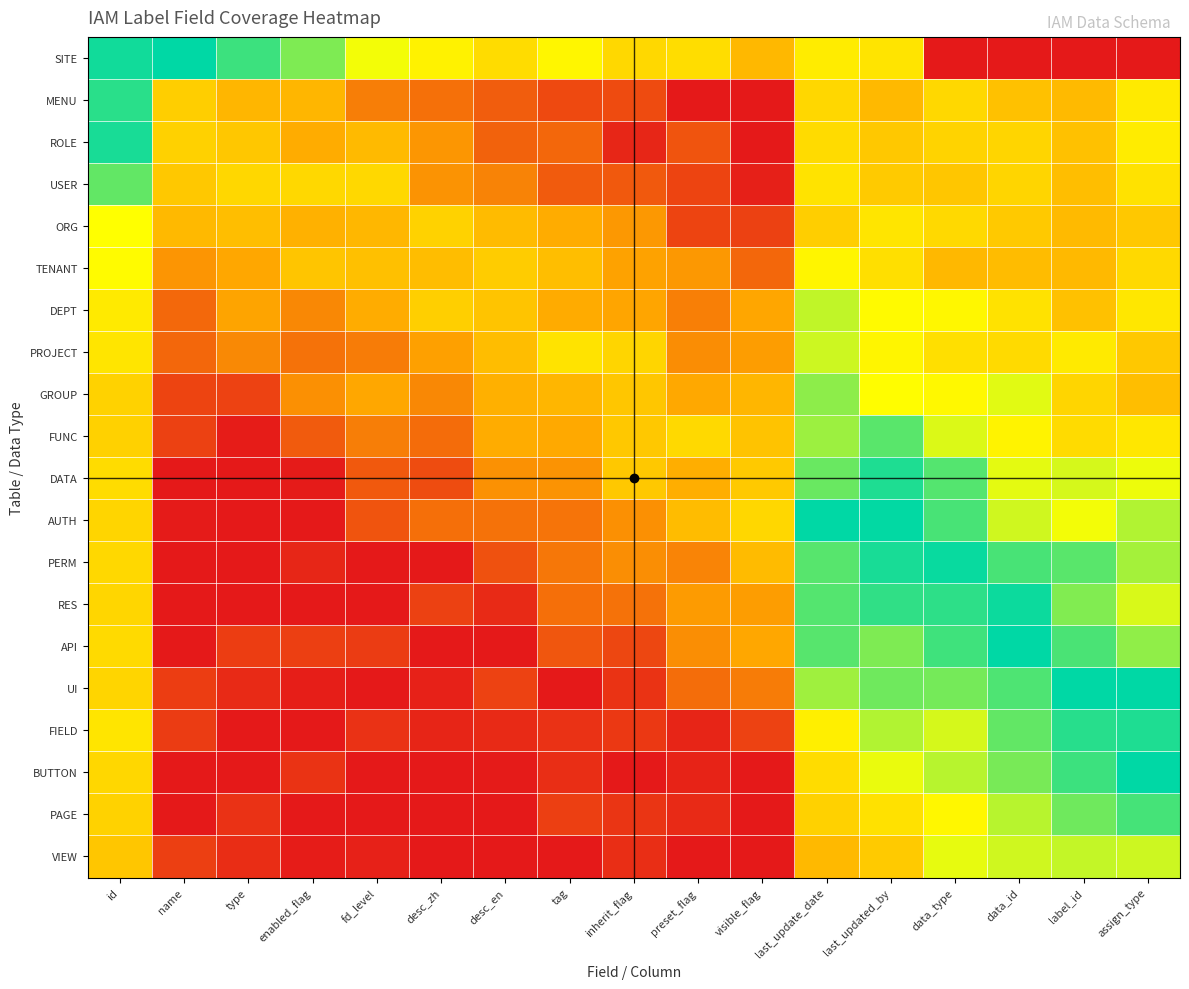

Reading left to right, list all the values displayed in this chart.

SITE: id=1.0	name=1.0	type=0.9	enabled_flag=0.8	fd_level=0.7	desc_zh=0.6	desc_en=0.5	tag=0.6	inherit_flag=0.5	preset_flag=0.5	visible_flag=0.4	last_update_date=0.6	last_updated_by=0.6	data_type=0.0	data_id=0.0	label_id=0.0	assign_type=0.0
MENU: id=0.9	name=0.5	type=0.4	enabled_flag=0.4	fd_level=0.2	desc_zh=0.2	desc_en=0.2	tag=0.1	inherit_flag=0.1	preset_flag=0.0	visible_flag=0.0	last_update_date=0.5	last_updated_by=0.4	data_type=0.5	data_id=0.4	label_id=0.4	assign_type=0.6
ROLE: id=1.0	name=0.5	type=0.5	enabled_flag=0.4	fd_level=0.4	desc_zh=0.3	desc_en=0.2	tag=0.2	inherit_flag=0.0	preset_flag=0.1	visible_flag=0.0	last_update_date=0.5	last_updated_by=0.5	data_type=0.5	data_id=0.5	label_id=0.4	assign_type=0.6
USER: id=0.9	name=0.5	type=0.5	enabled_flag=0.5	fd_level=0.5	desc_zh=0.3	desc_en=0.3	tag=0.2	inherit_flag=0.2	preset_flag=0.1	visible_flag=0.0	last_update_date=0.6	last_updated_by=0.5	data_type=0.5	data_id=0.5	label_id=0.4	assign_type=0.6
ORG: id=0.7	name=0.4	type=0.4	enabled_flag=0.4	fd_level=0.4	desc_zh=0.5	desc_en=0.4	tag=0.4	inherit_flag=0.3	preset_flag=0.1	visible_flag=0.1	last_update_date=0.5	last_updated_by=0.6	data_type=0.5	data_id=0.5	label_id=0.4	assign_type=0.5
TENANT: id=0.7	name=0.3	type=0.3	enabled_flag=0.5	fd_level=0.4	desc_zh=0.4	desc_en=0.5	tag=0.4	inherit_flag=0.3	preset_flag=0.3	visible_flag=0.2	last_update_date=0.6	last_updated_by=0.5	data_type=0.4	data_id=0.4	label_id=0.4	assign_type=0.5
DEPT: id=0.6	name=0.2	type=0.3	enabled_flag=0.3	fd_level=0.4	desc_zh=0.5	desc_en=0.4	tag=0.4	inherit_flag=0.3	preset_flag=0.2	visible_flag=0.3	last_update_date=0.7	last_updated_by=0.7	data_type=0.6	data_id=0.6	label_id=0.4	assign_type=0.6
PROJECT: id=0.6	name=0.2	type=0.3	enabled_flag=0.2	fd_level=0.2	desc_zh=0.3	desc_en=0.4	tag=0.6	inherit_flag=0.5	preset_flag=0.3	visible_flag=0.3	last_update_date=0.7	last_updated_by=0.6	data_type=0.5	data_id=0.5	label_id=0.6	assign_type=0.5
GROUP: id=0.5	name=0.1	type=0.1	enabled_flag=0.3	fd_level=0.3	desc_zh=0.3	desc_en=0.4	tag=0.4	inherit_flag=0.5	preset_flag=0.3	visible_flag=0.4	last_update_date=0.8	last_updated_by=0.7	data_type=0.6	data_id=0.7	label_id=0.5	assign_type=0.4
FUNC: id=0.5	name=0.1	type=0.0	enabled_flag=0.2	fd_level=0.2	desc_zh=0.2	desc_en=0.4	tag=0.3	inherit_flag=0.5	preset_flag=0.5	visible_flag=0.4	last_update_date=0.8	last_updated_by=0.9	data_type=0.7	data_id=0.6	label_id=0.5	assign_type=0.6
DATA: id=0.5	name=0.0	type=0.0	enabled_flag=0.0	fd_level=0.2	desc_zh=0.1	desc_en=0.3	tag=0.3	inherit_flag=0.5	preset_flag=0.4	visible_flag=0.5	last_update_date=0.9	last_updated_by=1.0	data_type=0.9	data_id=0.7	label_id=0.7	assign_type=0.7
AUTH: id=0.5	name=0.0	type=0.0	enabled_flag=0.0	fd_level=0.1	desc_zh=0.2	desc_en=0.2	tag=0.2	inherit_flag=0.3	preset_flag=0.4	visible_flag=0.5	last_update_date=1.0	last_updated_by=1.0	data_type=0.9	data_id=0.7	label_id=0.7	assign_type=0.8
PERM: id=0.5	name=0.0	type=0.0	enabled_flag=0.0	fd_level=0.0	desc_zh=0.0	desc_en=0.1	tag=0.2	inherit_flag=0.3	preset_flag=0.3	visible_flag=0.4	last_update_date=0.9	last_updated_by=1.0	data_type=1.0	data_id=0.9	label_id=0.9	assign_type=0.8
RES: id=0.5	name=0.0	type=0.0	enabled_flag=0.0	fd_level=0.0	desc_zh=0.1	desc_en=0.0	tag=0.2	inherit_flag=0.2	preset_flag=0.3	visible_flag=0.3	last_update_date=0.9	last_updated_by=0.9	data_type=0.9	data_id=1.0	label_id=0.8	assign_type=0.7
API: id=0.5	name=0.0	type=0.1	enabled_flag=0.1	fd_level=0.1	desc_zh=0.0	desc_en=0.0	tag=0.1	inherit_flag=0.1	preset_flag=0.3	visible_flag=0.3	last_update_date=0.9	last_updated_by=0.8	data_type=0.9	data_id=1.0	label_id=0.9	assign_type=0.8
UI: id=0.5	name=0.1	type=0.0	enabled_flag=0.0	fd_level=0.0	desc_zh=0.0	desc_en=0.1	tag=0.0	inherit_flag=0.1	preset_flag=0.2	visible_flag=0.2	last_update_date=0.8	last_updated_by=0.9	data_type=0.8	data_id=0.9	label_id=1.0	assign_type=1.0
FIELD: id=0.6	name=0.1	type=0.0	enabled_flag=0.0	fd_level=0.1	desc_zh=0.0	desc_en=0.0	tag=0.1	inherit_flag=0.1	preset_flag=0.0	visible_flag=0.1	last_update_date=0.6	last_updated_by=0.8	data_type=0.7	data_id=0.9	label_id=0.9	assign_type=1.0
BUTTON: id=0.5	name=0.0	type=0.0	enabled_flag=0.1	fd_level=0.0	desc_zh=0.0	desc_en=0.0	tag=0.1	inherit_flag=0.0	preset_flag=0.0	visible_flag=0.0	last_update_date=0.5	last_updated_by=0.7	data_type=0.8	data_id=0.8	label_id=0.9	assign_type=1.0
PAGE: id=0.5	name=0.0	type=0.1	enabled_flag=0.0	fd_level=0.0	desc_zh=0.0	desc_en=0.0	tag=0.1	inherit_flag=0.1	preset_flag=0.0	visible_flag=0.0	last_update_date=0.5	last_updated_by=0.6	data_type=0.6	data_id=0.8	label_id=0.9	assign_type=0.9
VIEW: id=0.5	name=0.1	type=0.0	enabled_flag=0.0	fd_level=0.0	desc_zh=0.0	desc_en=0.0	tag=0.0	inherit_flag=0.1	preset_flag=0.0	visible_flag=0.0	last_update_date=0.4	last_updated_by=0.5	data_type=0.7	data_id=0.7	label_id=0.7	assign_type=0.7